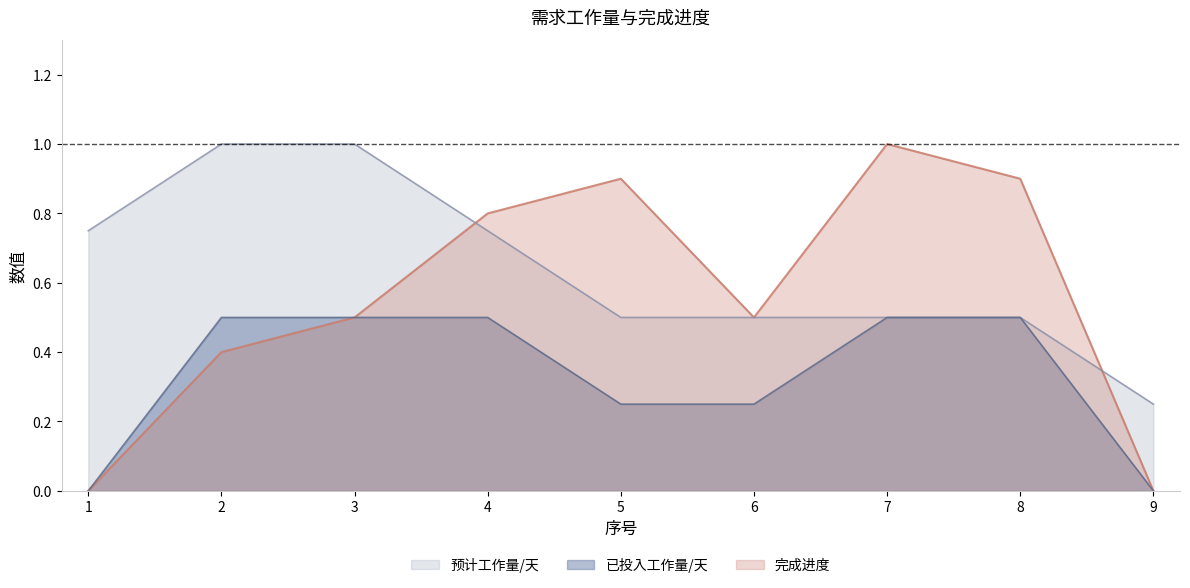

Where is the first local minimum for 完成进度?

6